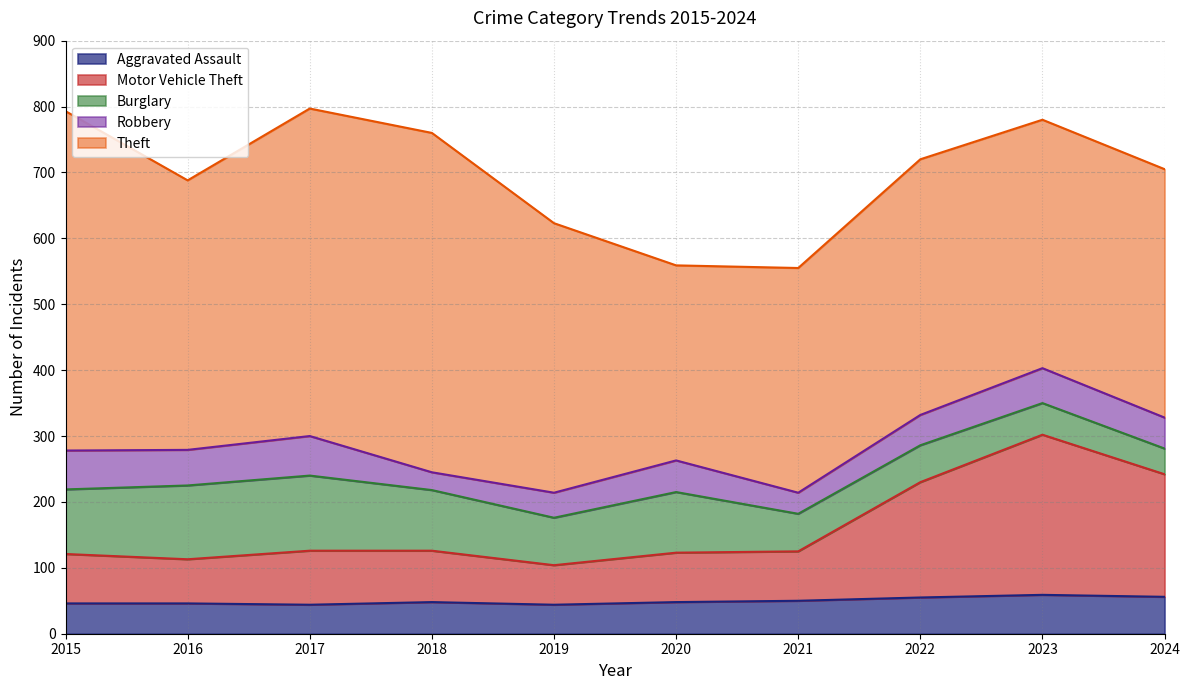

Which series ends up on top after the final intersection of Aggravated Assault and Robbery?

Aggravated Assault